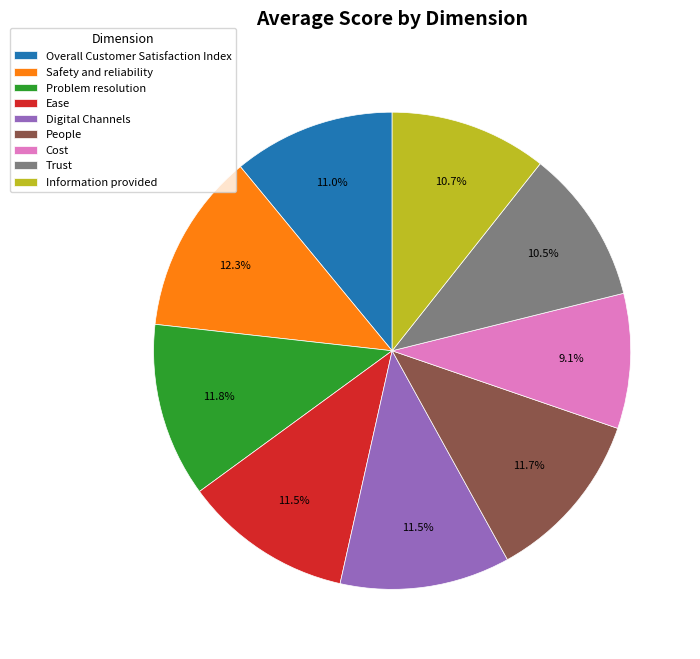

How much of the chart is everything except Problem resolution?

88.2%